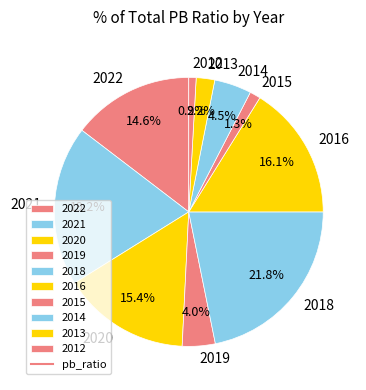

To the nearest percent, what is the difference between the largest and smallest slice percentages?

21%